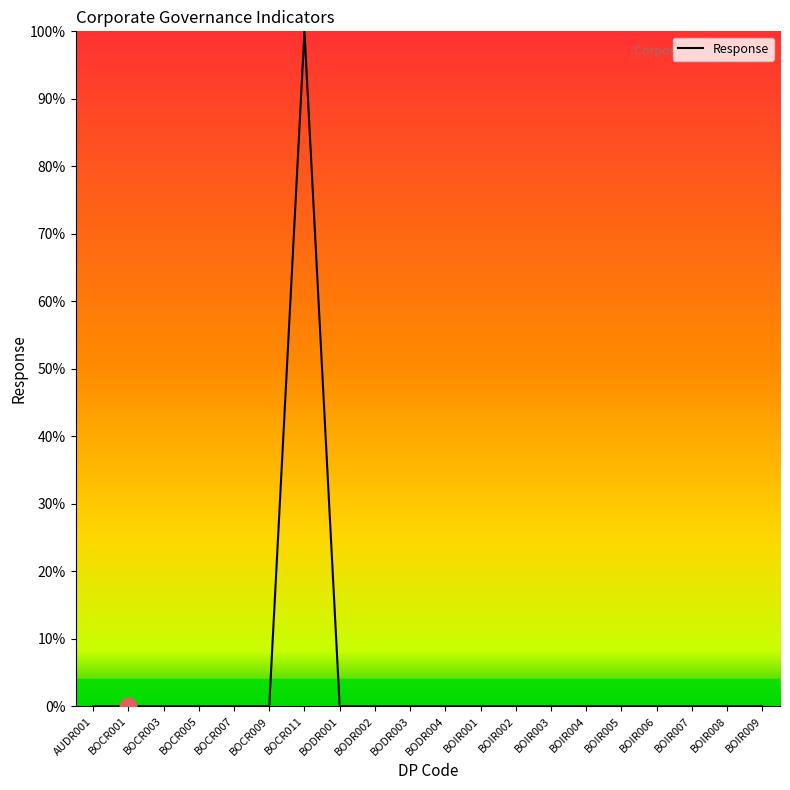

What is the greatest value displayed?

100.0